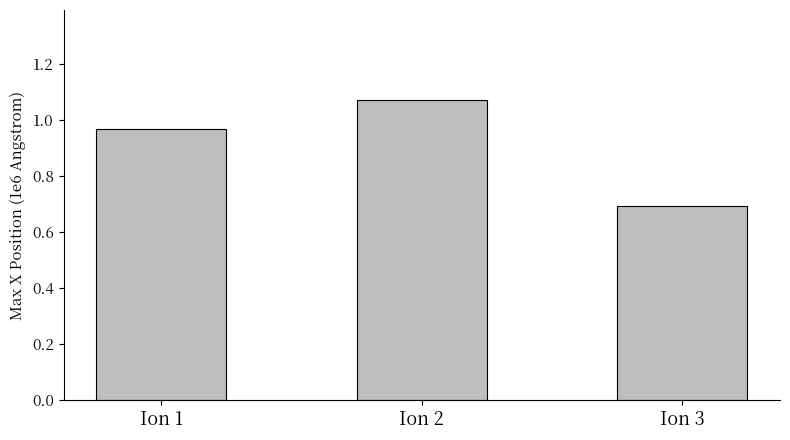

What is the sum of the values at Ion 1 and Ion 2?

2.0